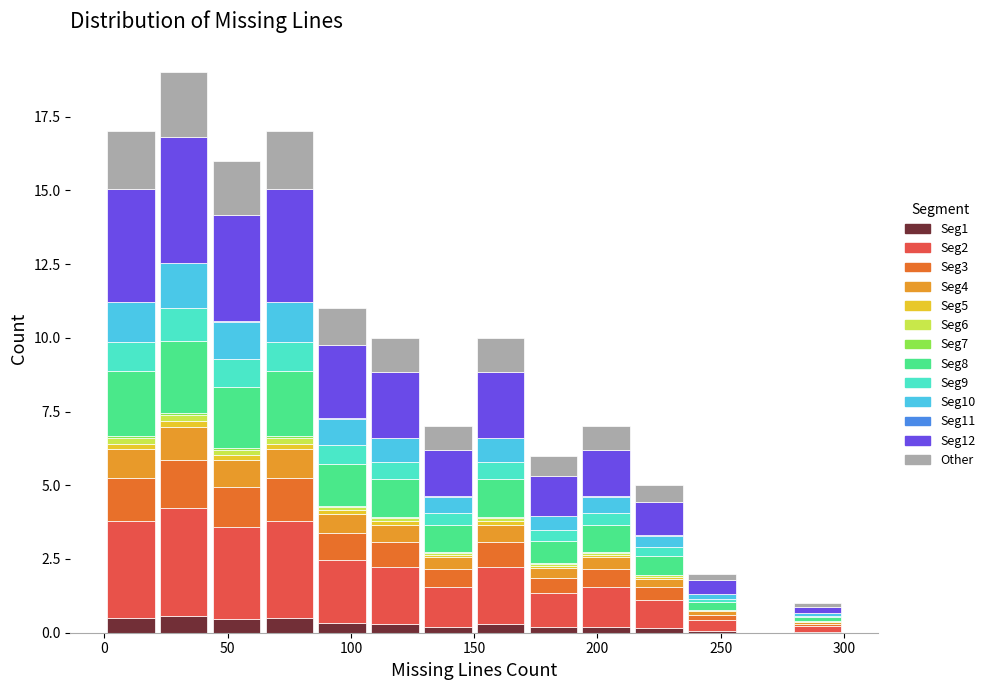

Which range on the x-axis has the tallest stacked bar (by total height)?

20 to 45